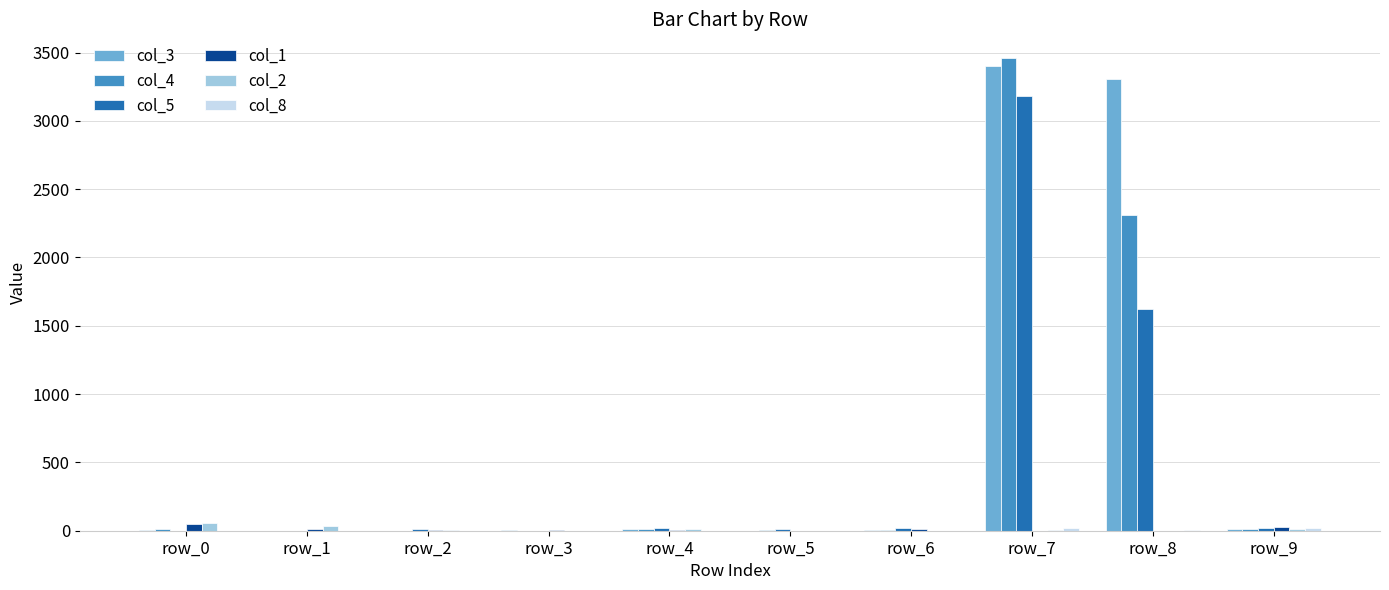

What is the greatest value displayed?

3460